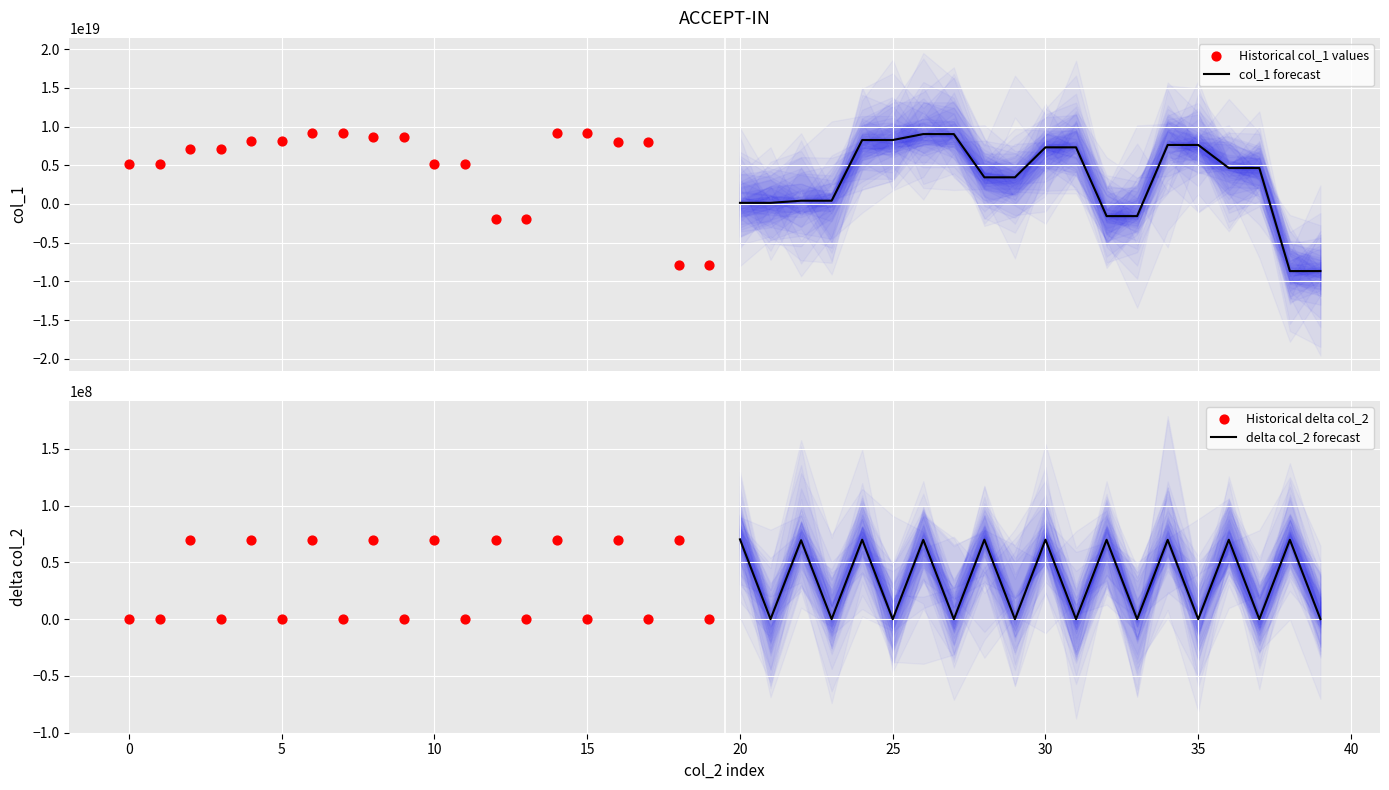

Which series has the largest Y range (max minus min)?

col_1 forecast